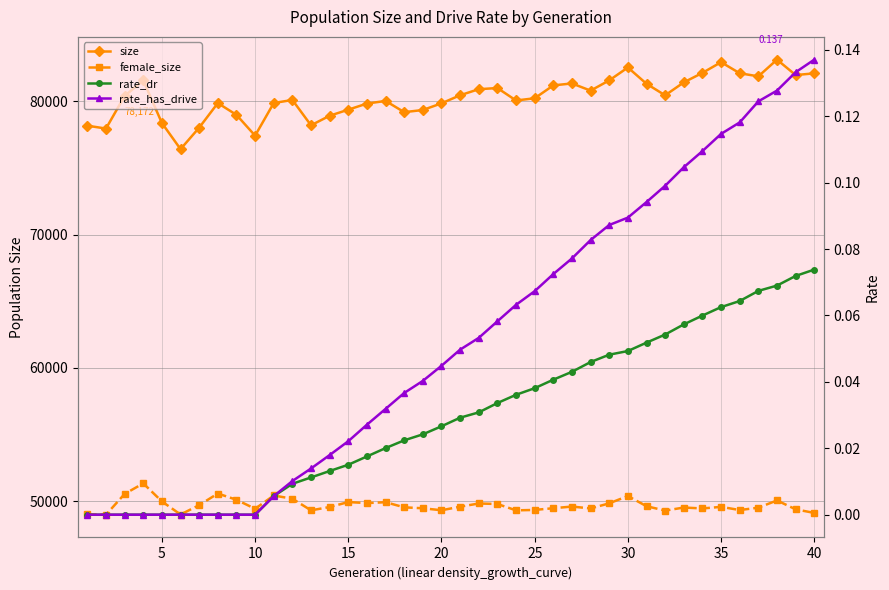

Which series has the largest range (max minus min)?

size